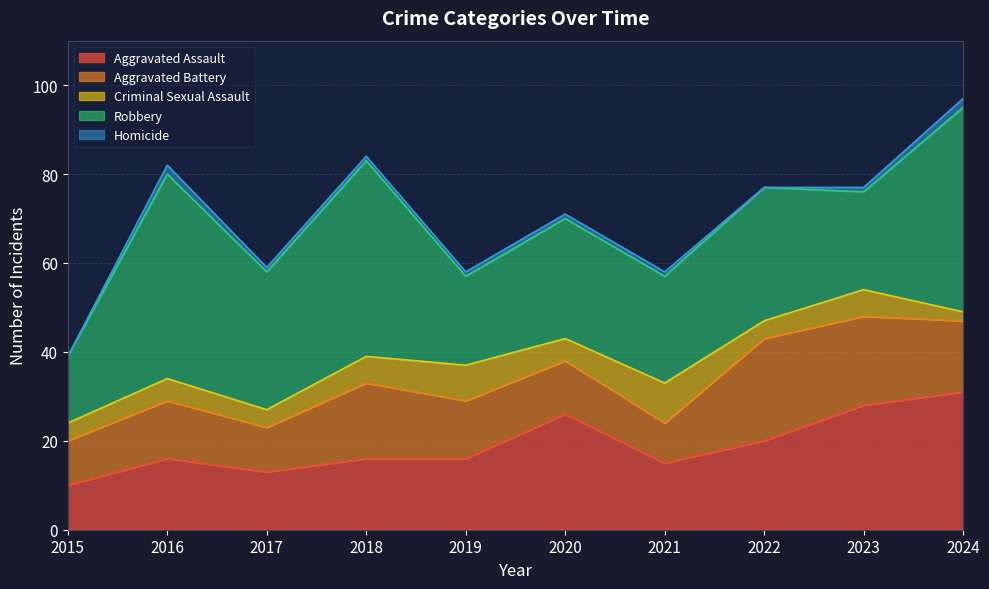

True or false: Aggravated Battery and Robbery intersect in this chart.

False